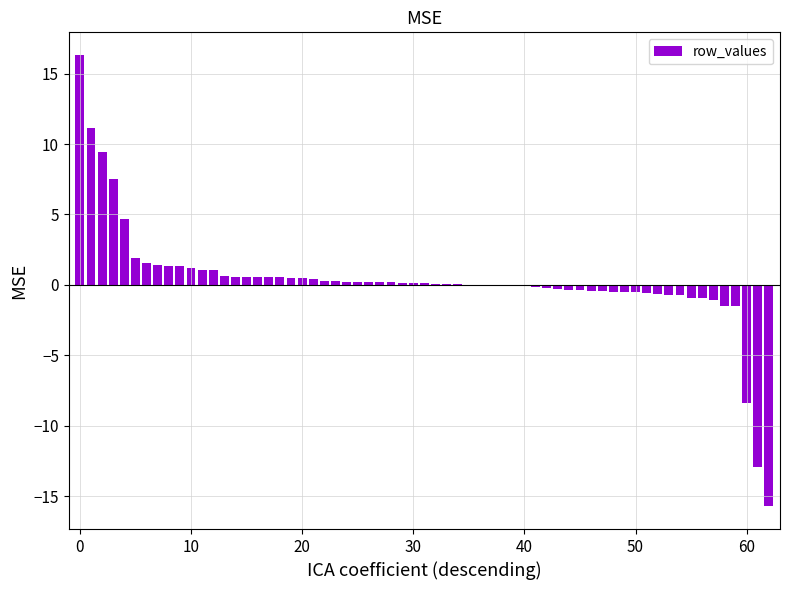

What is the maximum value shown in the chart?

16.3